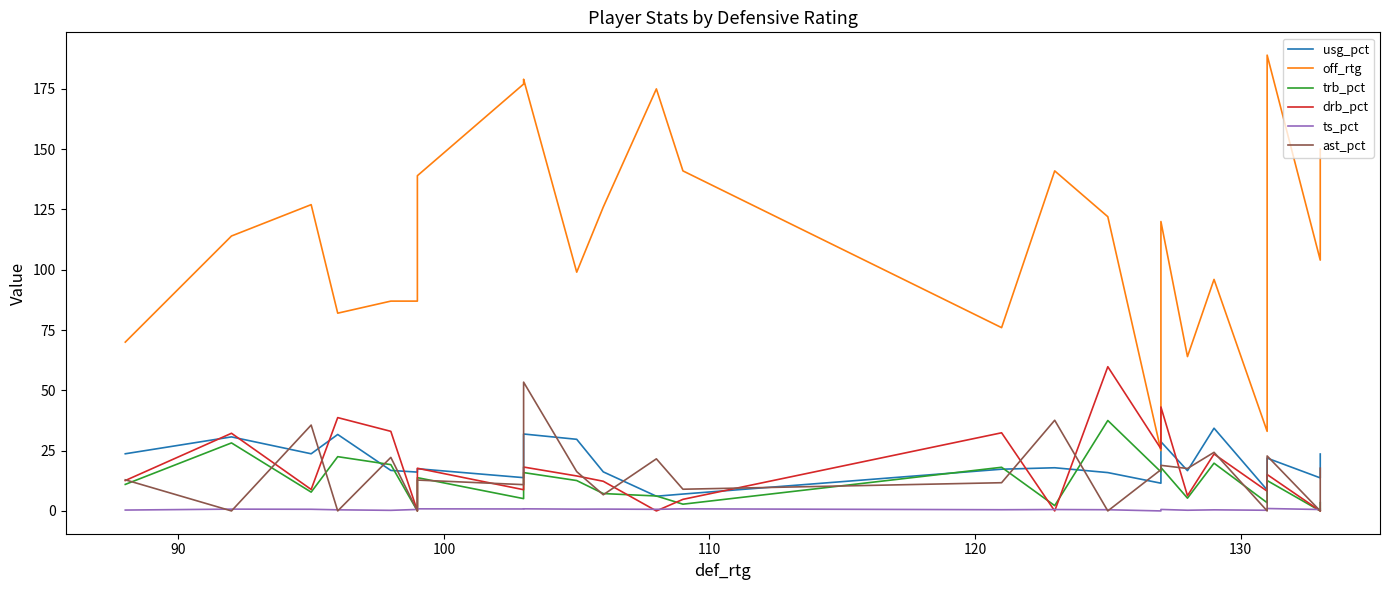

Reading right to left, extract all data points from this chart.

usg_pct: 23.6	13.7	21.9	10.3	8.7	34.3	16.7	28.7	11.5	15.9	17.9	17.3	7.0	6.1	16.2	29.7	31.9	13.8	17.5	16.1	16.8	31.7	23.7	30.7	23.7
off_rtg: 150.0	104.0	189.0	72.0	33.0	96.0	64.0	120.0	25.0	122.0	141.0	76.0	141.0	175.0	126.0	99.0	179.0	177.0	139.0	87.0	87.0	82.0	127.0	114.0	70.0
trb_pct: 3.4	0.0	12.6	5.4	3.4	19.8	5.3	18.0	16.2	37.5	2.2	18.1	2.8	6.2	7.2	12.6	15.9	5.1	13.8	0.0	19.2	22.5	7.8	28.2	11.0
drb_pct: 0.0	0.0	15.1	12.9	8.2	23.6	6.3	43.1	25.8	59.8	0.0	32.4	4.8	0.0	12.3	14.5	18.2	8.8	17.7	0.0	33.0	38.7	8.9	32.2	12.6
ts_pct: 0.6	0.6	1.0	1.0	0.3	0.5	0.3	0.6	0.0	0.5	0.6	0.5	0.9	0.7	0.8	0.7	0.9	0.8	0.9	0.6	0.2	0.5	0.7	0.8	0.4
ast_pct: 17.7	0.0	22.8	0.0	0.0	24.3	17.6	18.9	17.1	0.0	37.6	11.7	9.0	21.6	6.7	16.3	53.4	10.9	12.8	0.0	22.2	0.0	35.6	0.0	12.9